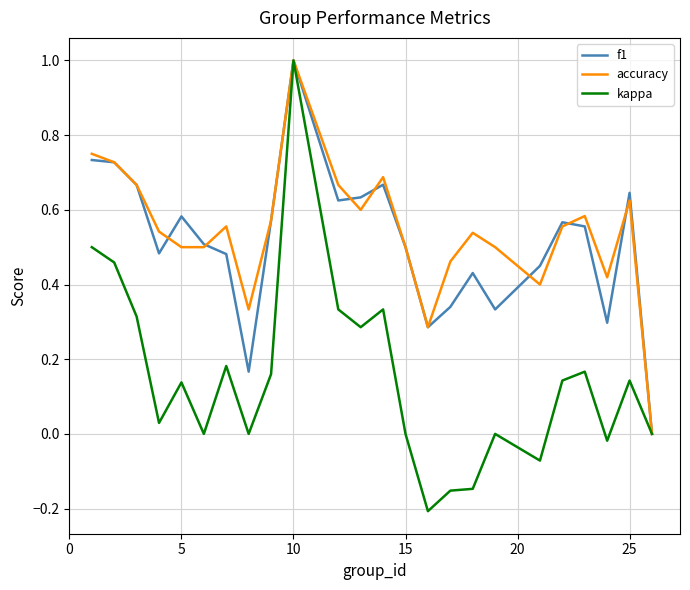

What is the maximum value for f1?

1.0